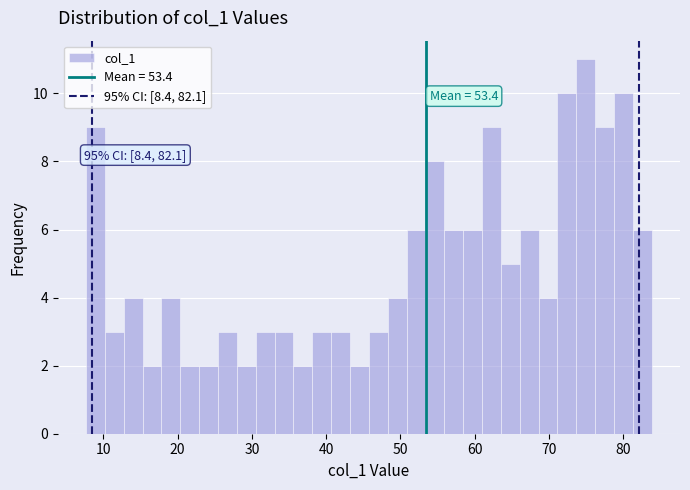

Around what value on the x-axis is the tallest bar? Give the approximate position of its centre, as read against the axis.

75